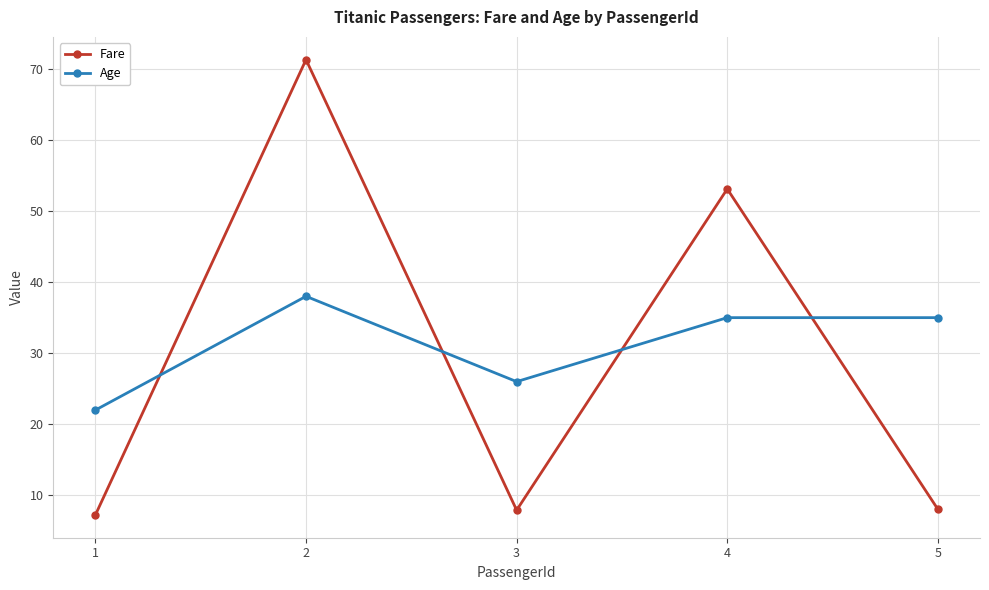

Where do Age and Fare first cross each other?

1 and 2